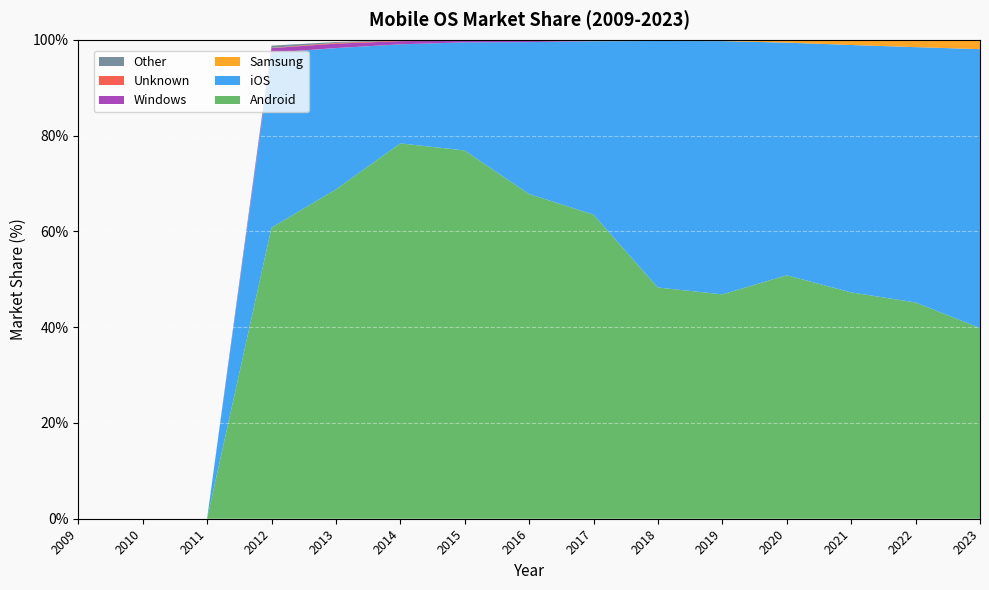

Reading left to right, transcribe all the data shown in this chart.

Android: 0.0	0.0	0.0	60.8	68.8	78.4	76.9	67.8	63.5	48.3	46.8	50.8	47.2	45.1	39.8
iOS: 0.0	0.0	0.0	36.5	29.5	20.7	22.6	31.7	36.2	51.5	52.9	48.6	51.6	53.3	58.2
Samsung: 0.0	0.0	0.0	0.0	0.0	0.0	0.0	0.0	0.0	0.2	0.2	0.6	1.1	1.5	2.0
Windows: 0.0	0.0	0.0	0.9	0.9	0.7	0.4	0.4	0.2	0.0	0.0	0.0	0.0	0.0	0.0
Unknown: 0.0	0.0	0.0	0.1	0.1	0.1	0.1	0.0	0.1	0.0	0.0	0.0	0.0	0.0	0.0
Other: 0.0	0.0	0.0	0.5	0.2	0.1	0.1	0.1	0.1	0.0	0.0	0.0	0.0	0.0	0.0